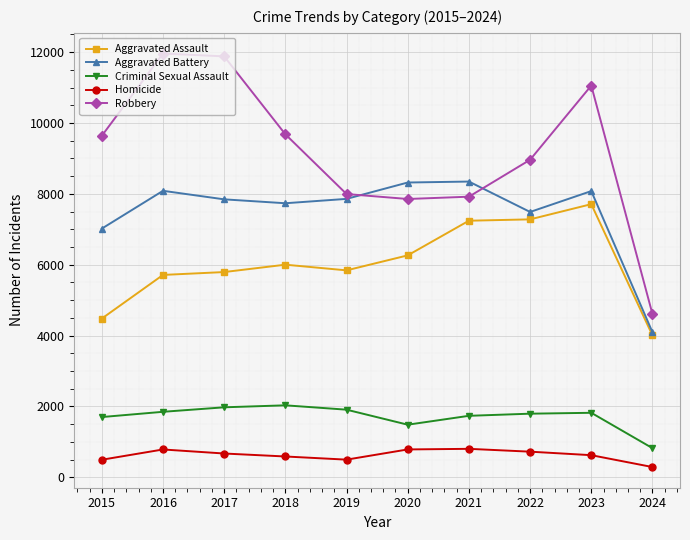

Which series has the largest range (max minus min)?

Robbery